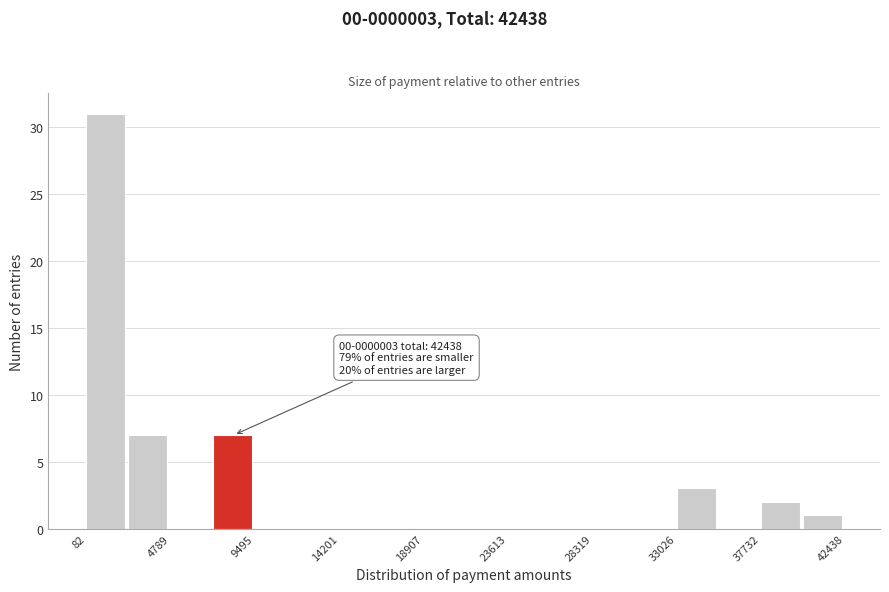

Over which range of the x-axis is the bar tallest?

0 to 2500